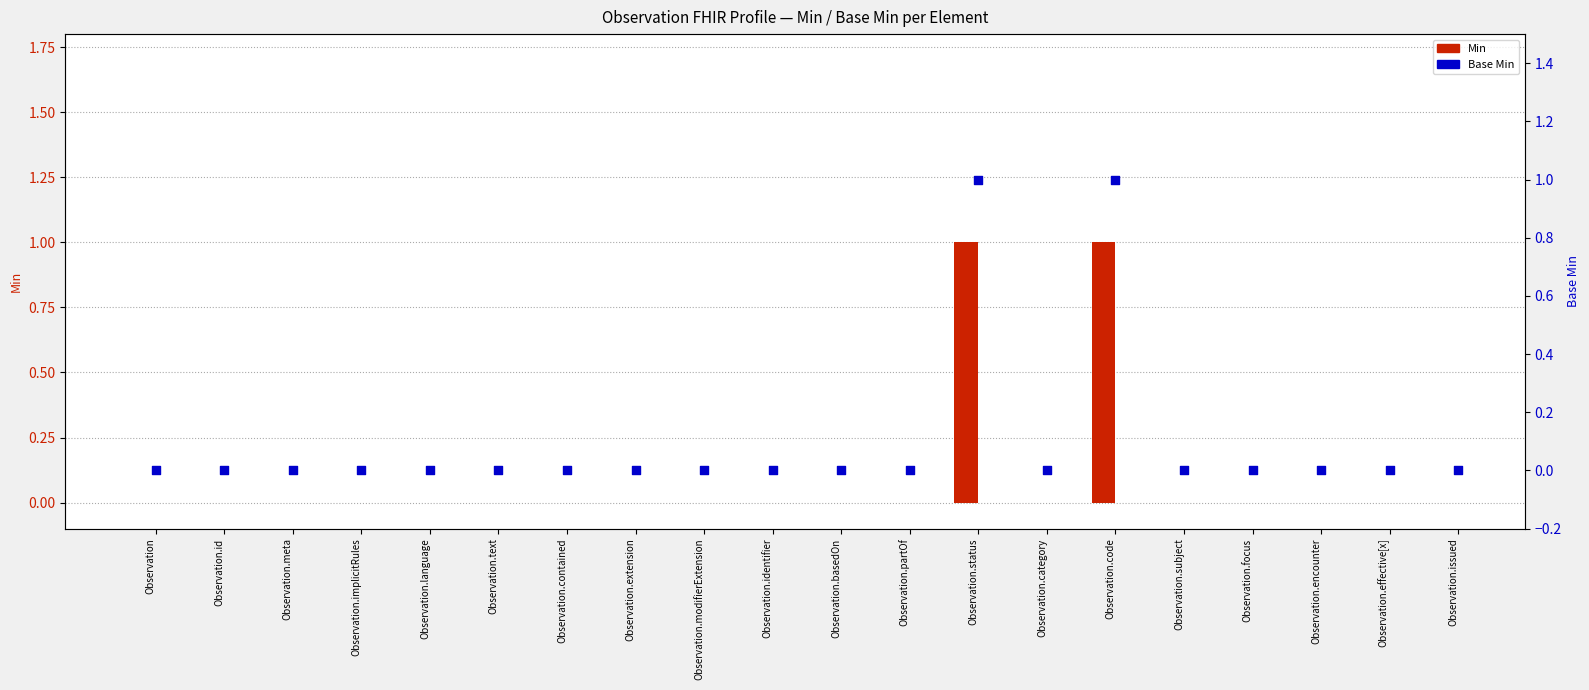

Which series contains the lowest Y value?

Min